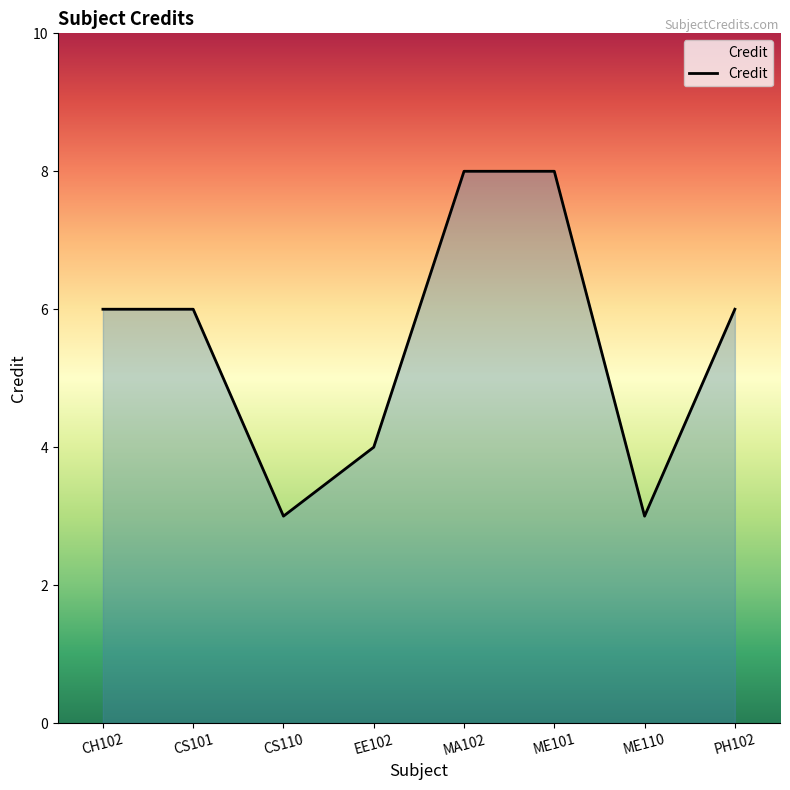

What position from the right is CS101?

7